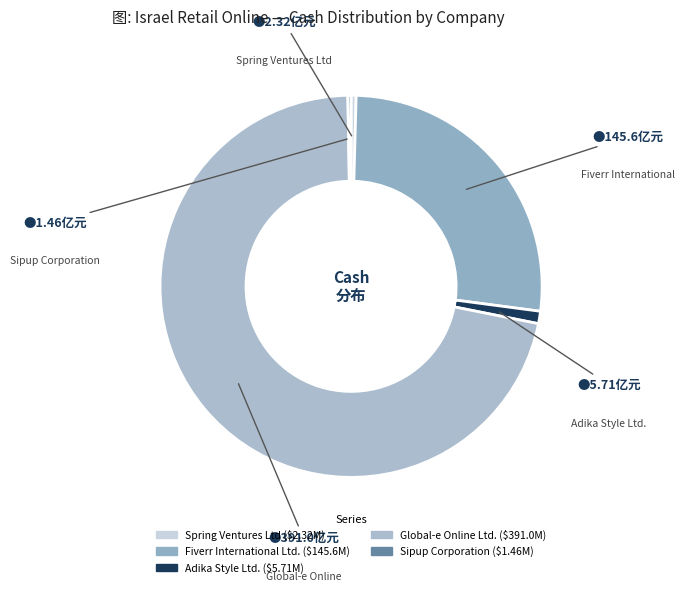

The Global-e Online Ltd. slice represents 84% of the pie. True or false?

False